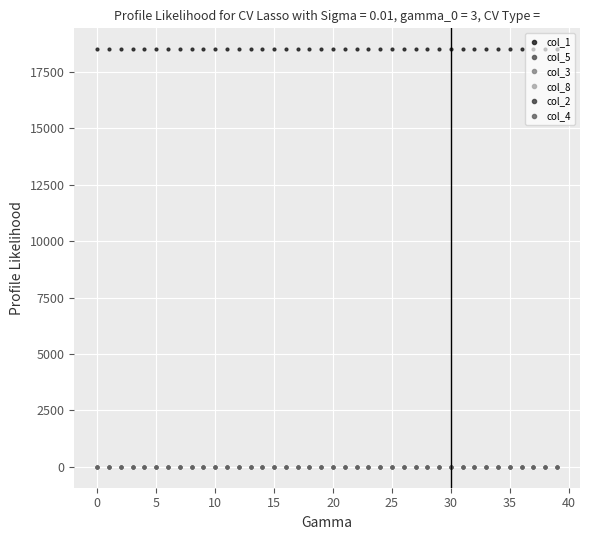

True or false: col_4 has more than 0 points higher than both neighbors.

False